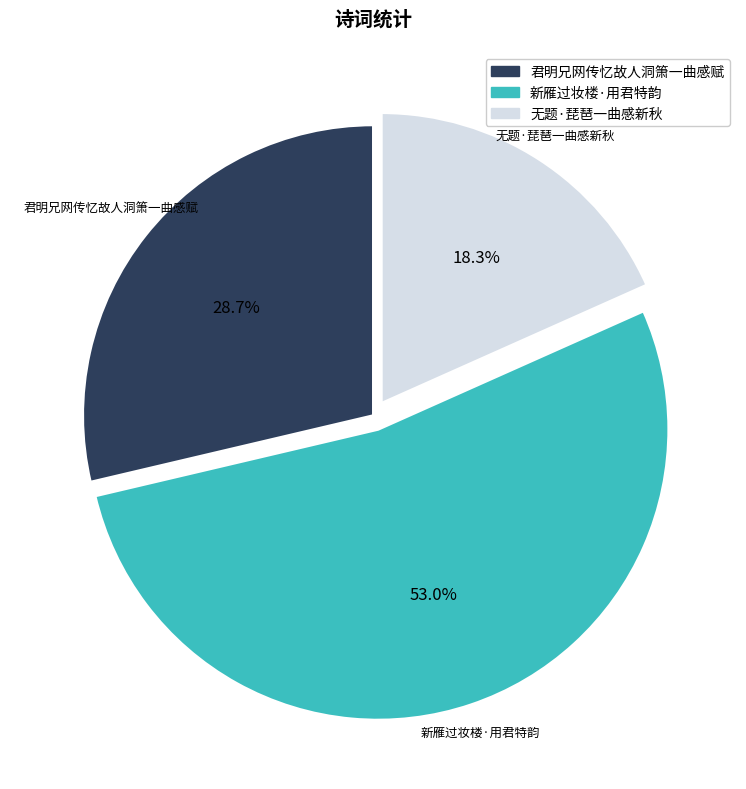

Does any single category account for the majority?

Yes